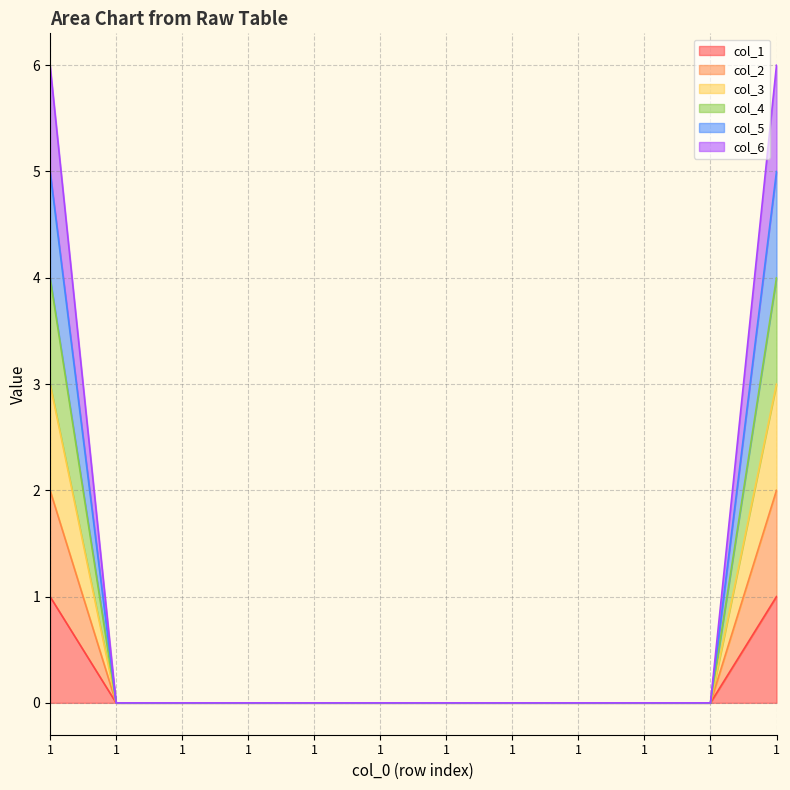

True or false: col_5 has a value of 0 at 1.

True